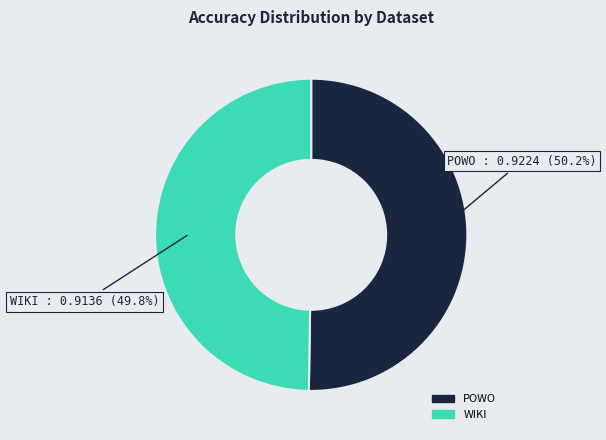

Combined, do POWO and WIKI account for over 50%?

Yes